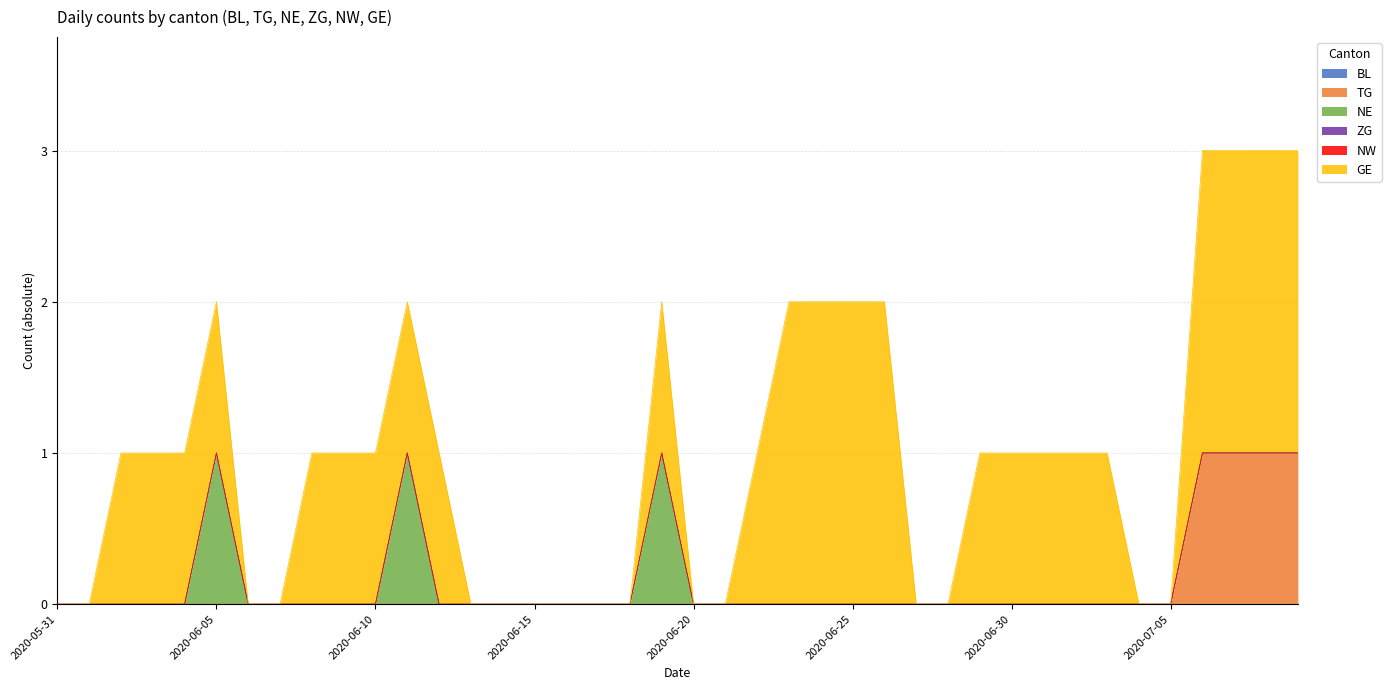

What is the difference between the maximum and second lowest values in the GE series?

2